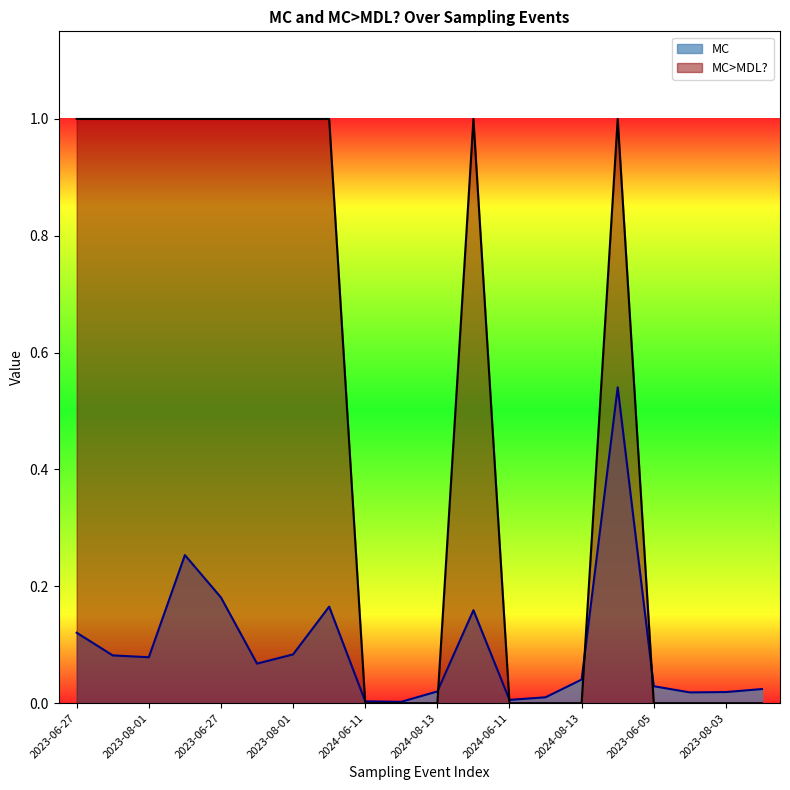

How many data points does each series have?

20